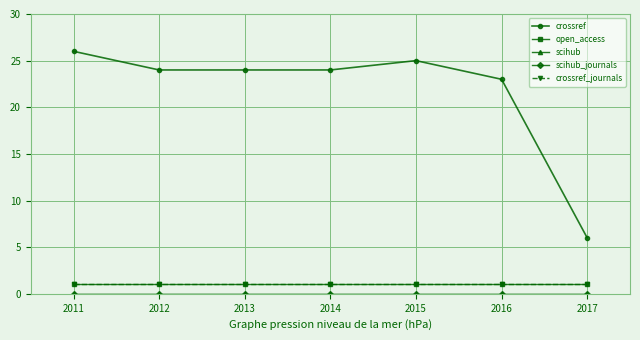

Is it true that crossref equals 6 at 2012?

False